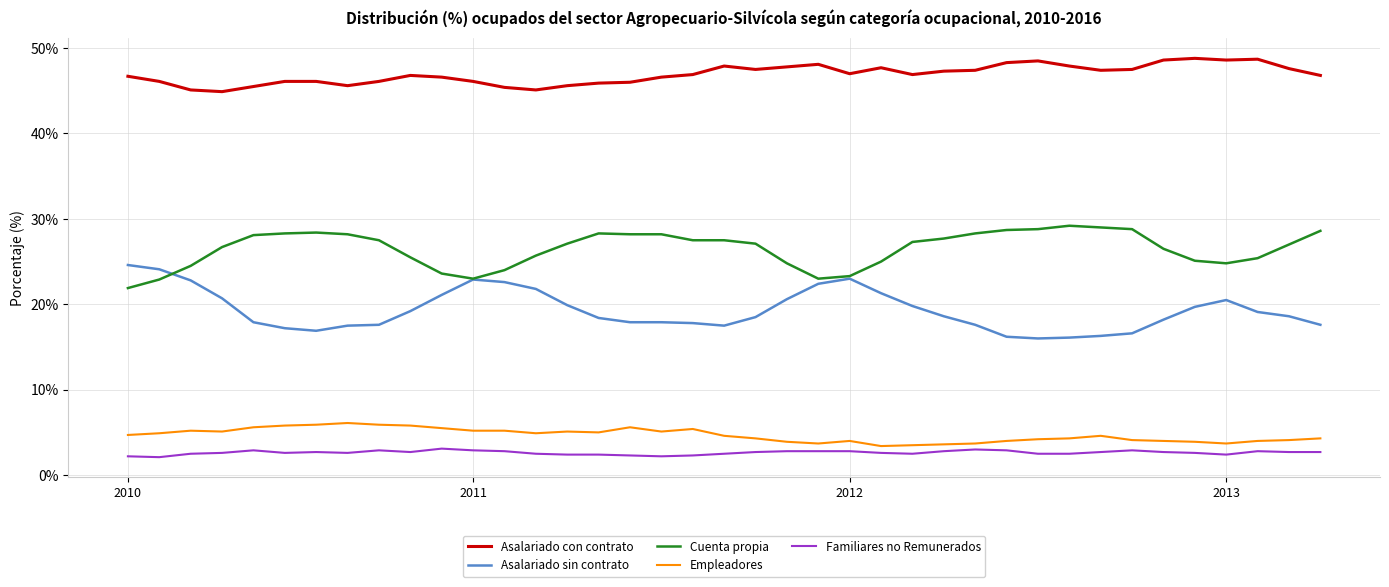

True or false: Familiares no Remunerados and Empleadores cross at least once.

False